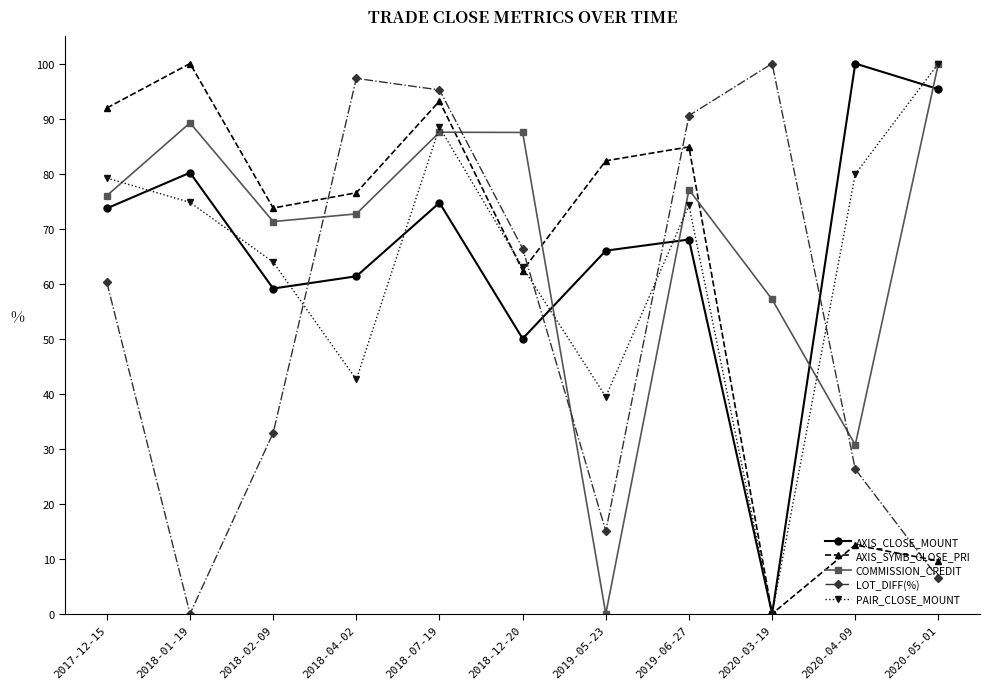

How many values in the COMMISSION_CREDIT series exceed 75?

6